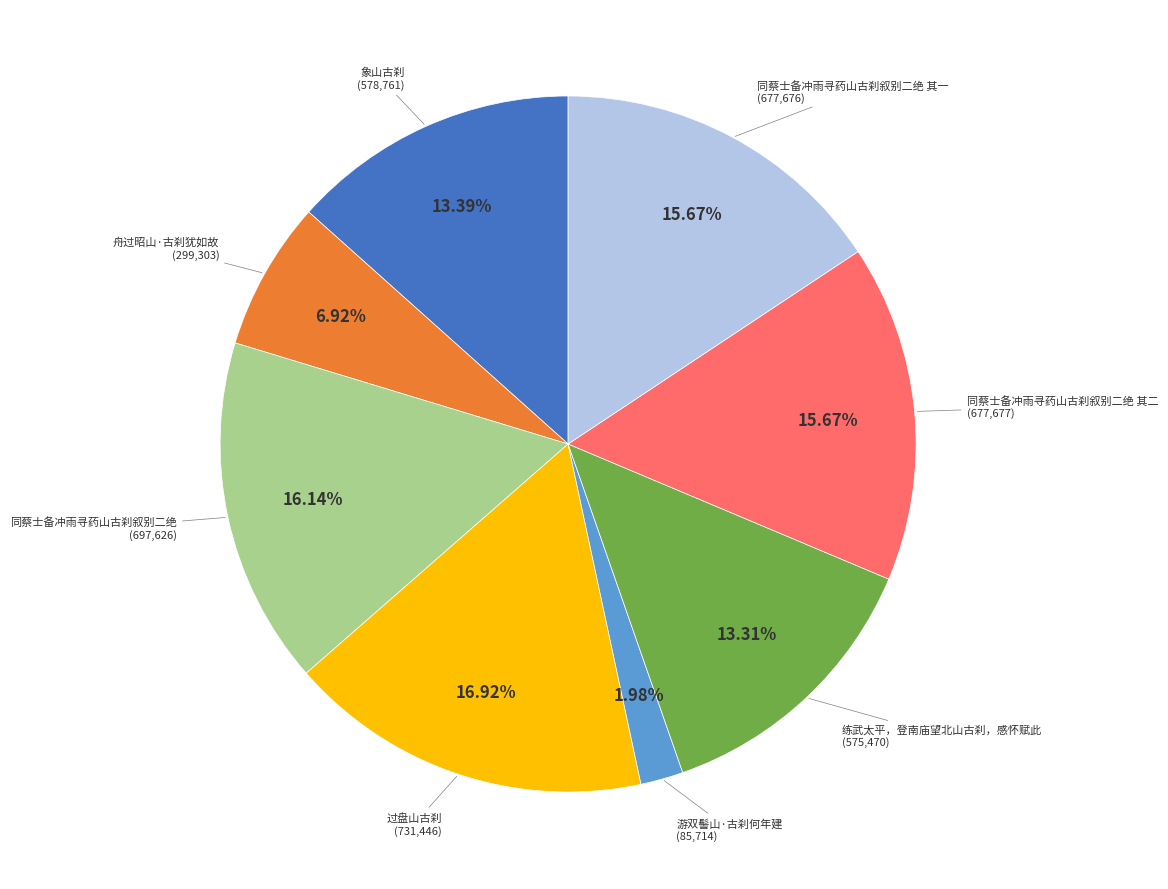

Count the number of slices in the pie.

8